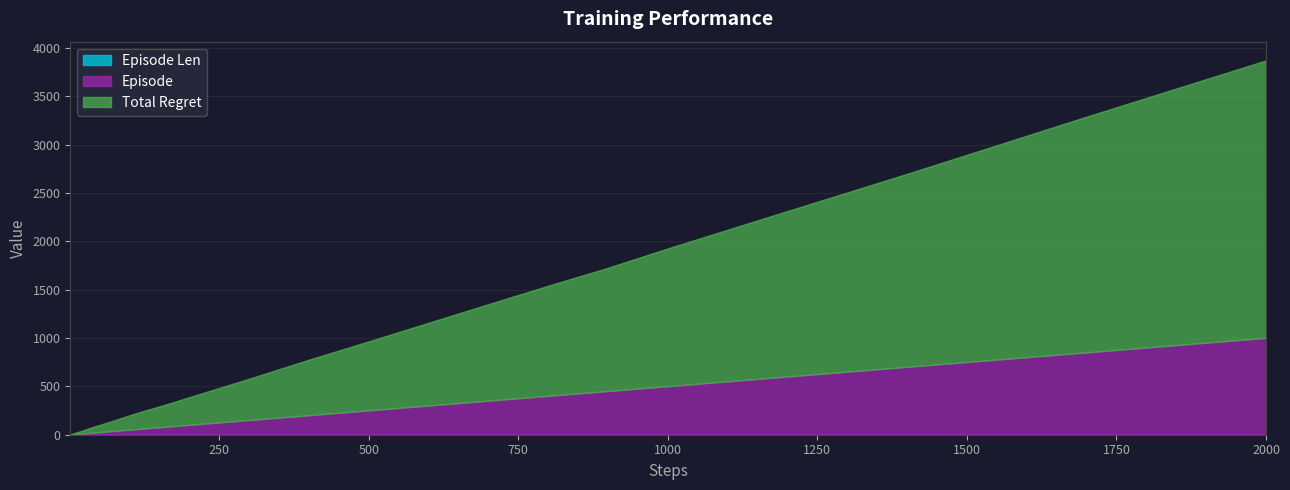

True or false: Total Regret and Episode cross at least once.

False